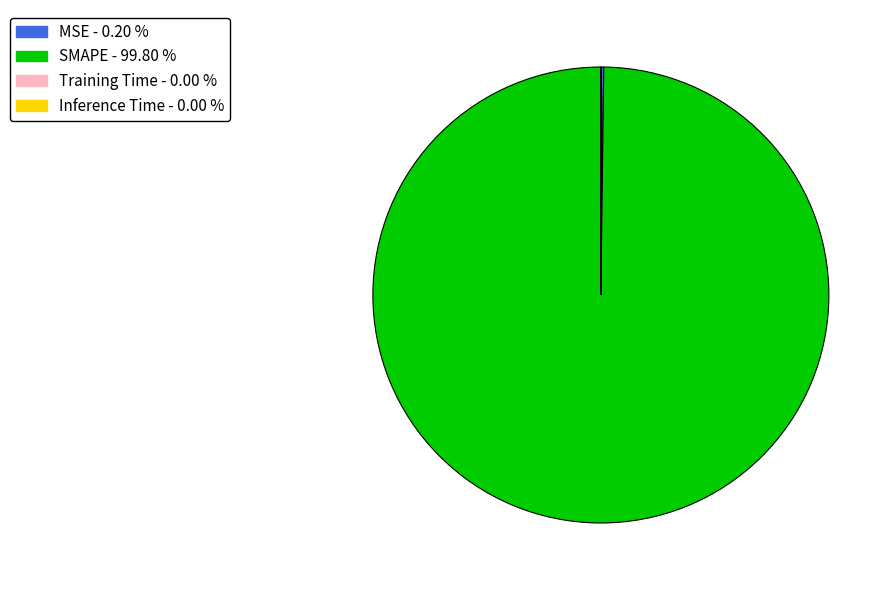

Is there a majority slice in this chart?

Yes